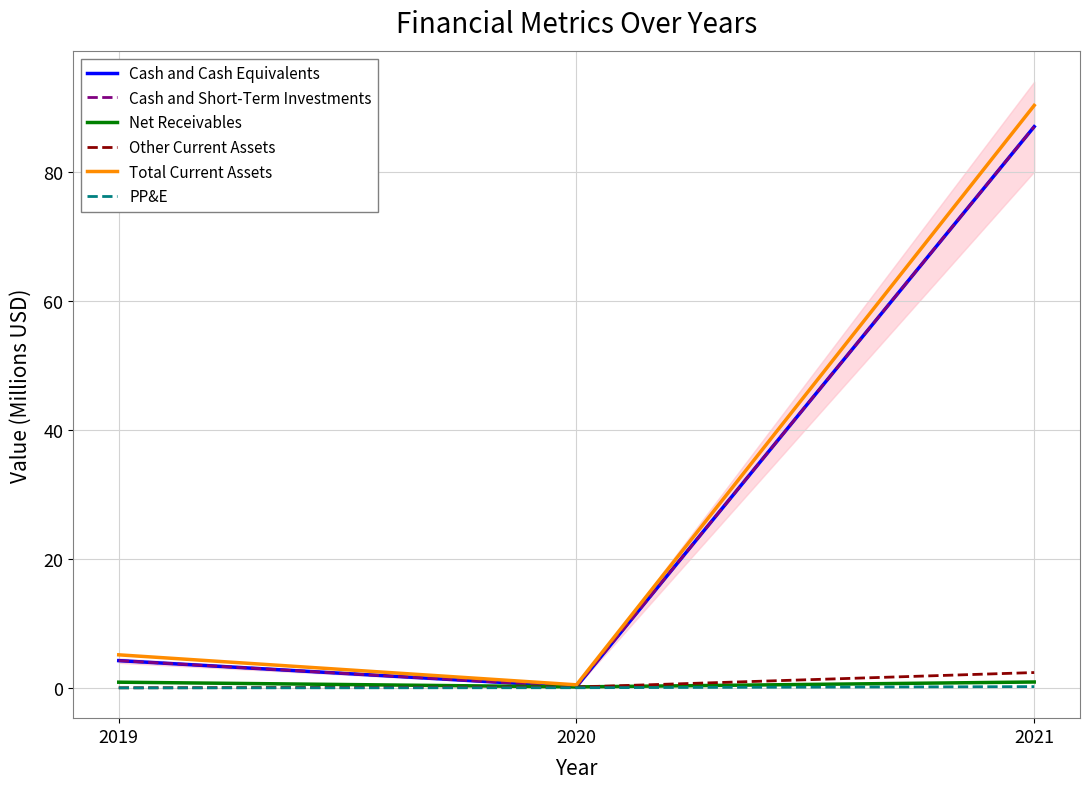

What is the difference between the second highest and minimum values in the Cash and Short-Term Investments series?

4.0